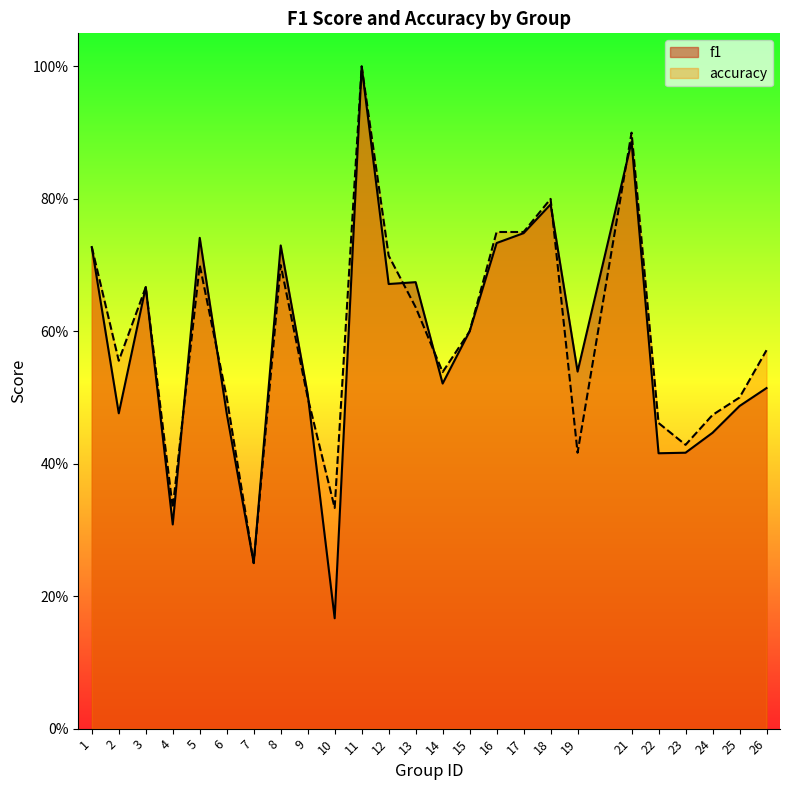

Rank the series by their average value, from lowest to highest.

f1, accuracy